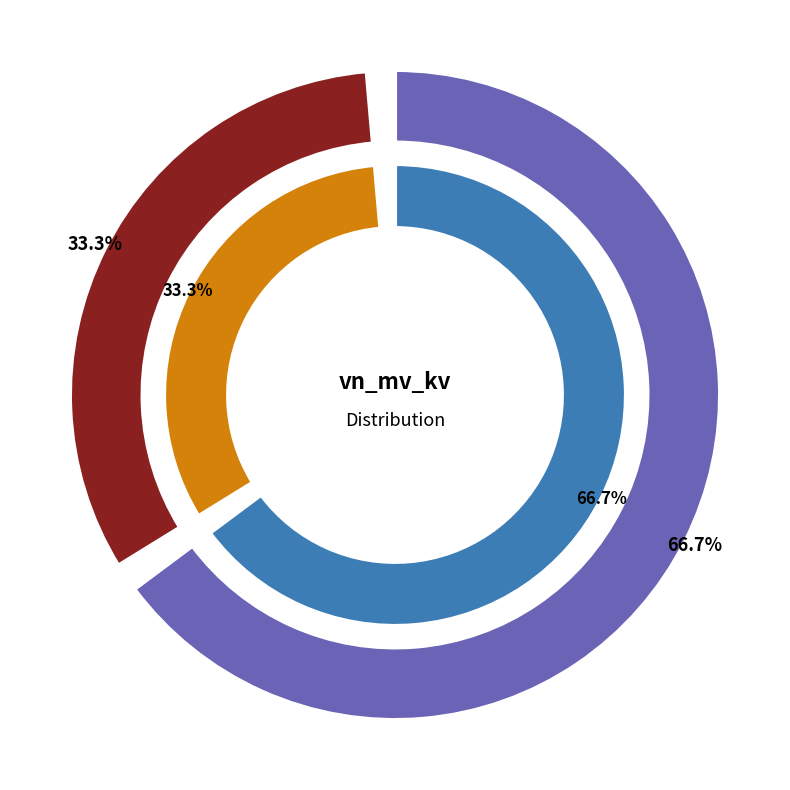

How many segments does this pie chart have?

2